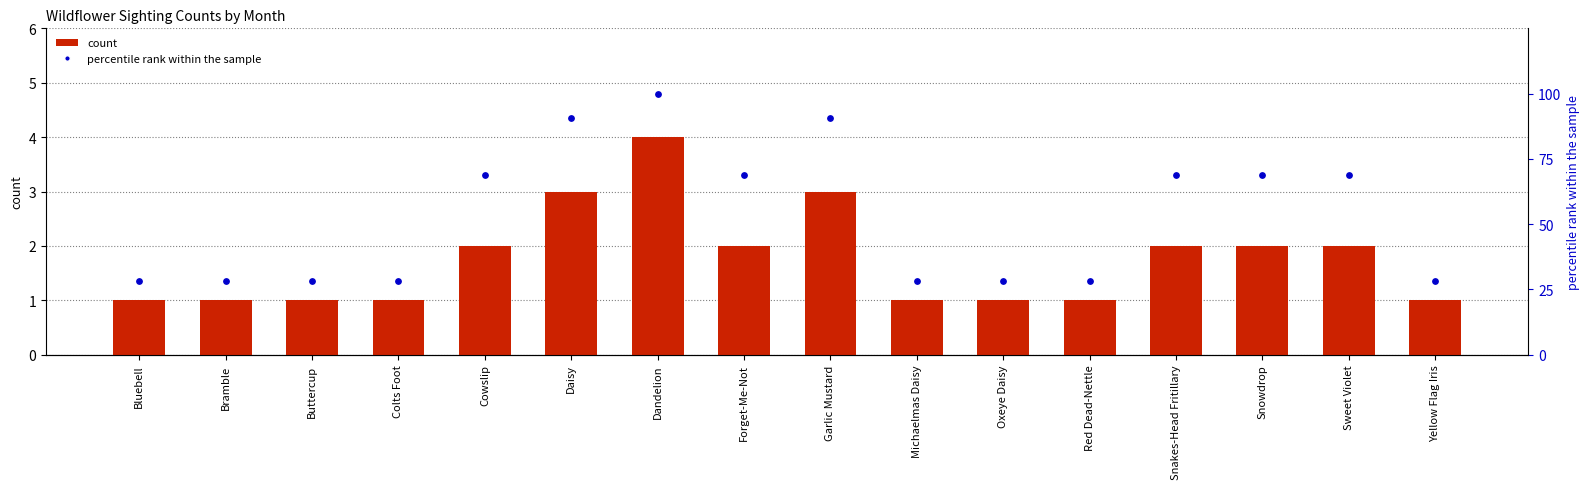

What is the total value across all series at Colts Foot?

29.1